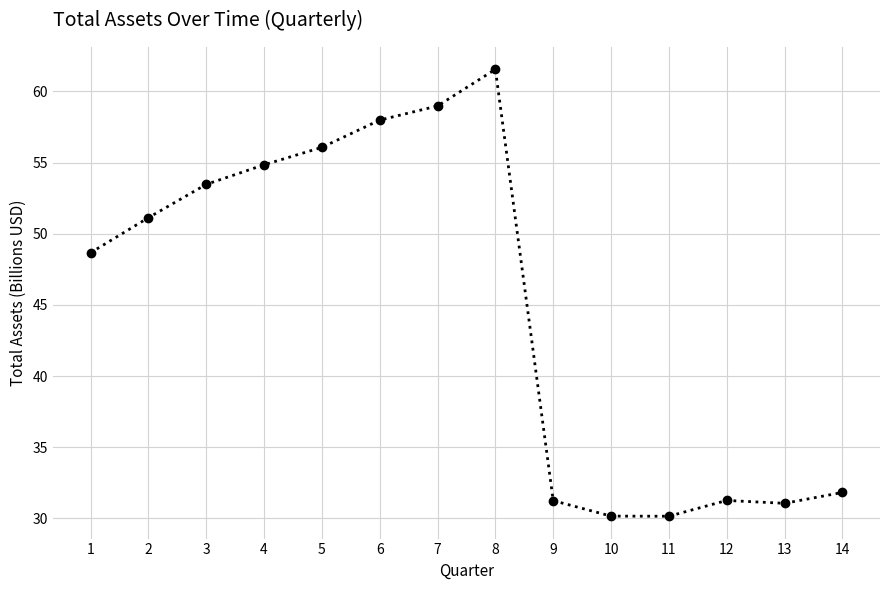

What is the greatest value displayed?

61.6